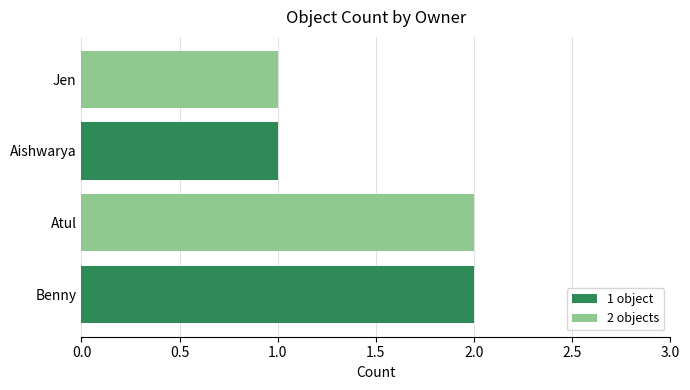

Is it true that the value at Benny is 1?

False